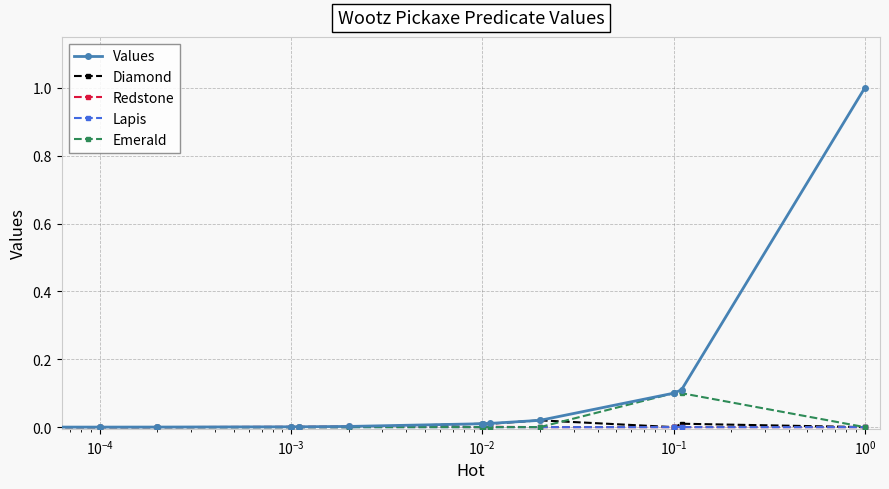

How many data points does each series have?

14